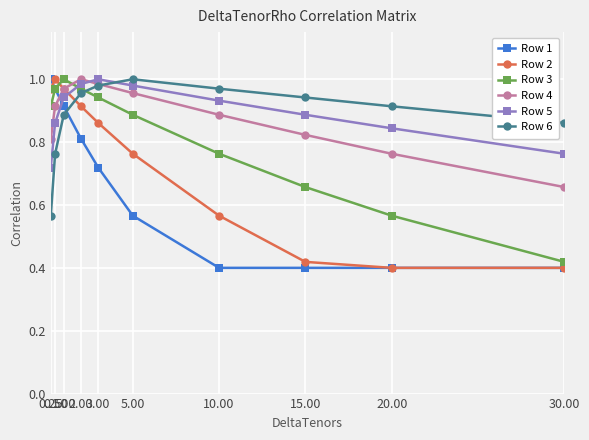

What is the sum of all Row 6 values?

8.8